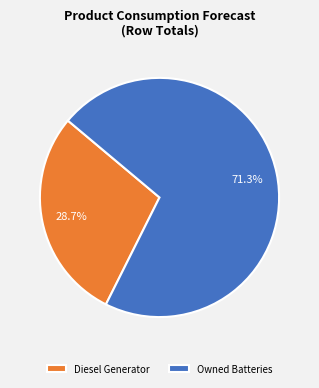

To the nearest percent, what is the average slice percentage?

50%